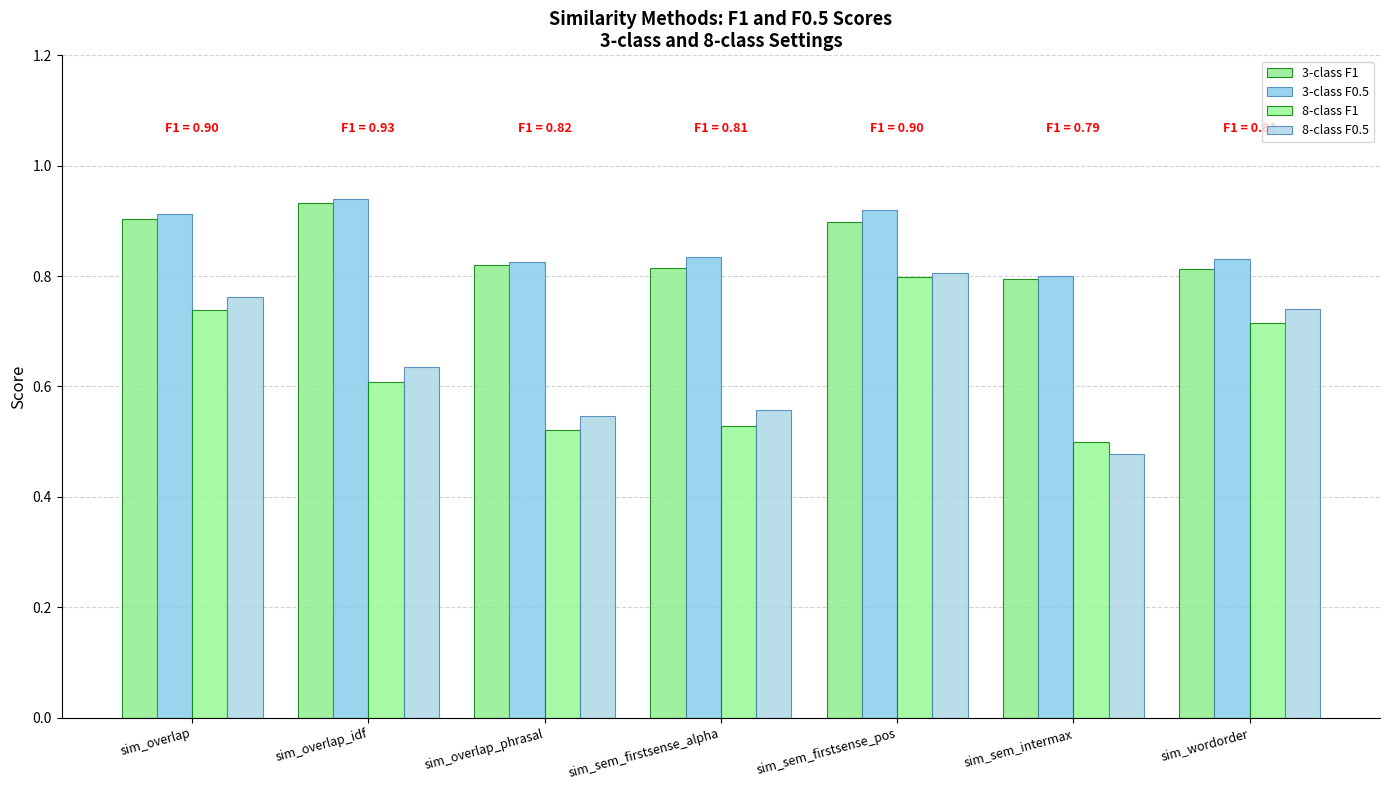

Rank the series by their maximum value, from lowest to highest.

8-class F1, 8-class F0.5, 3-class F1, 3-class F0.5